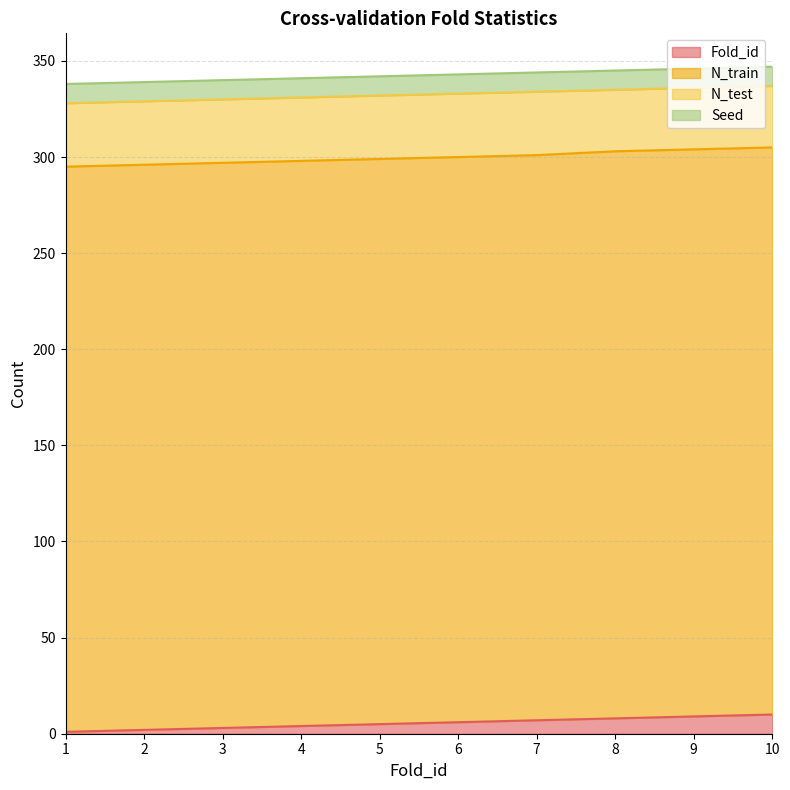

What is the sum of all Seed values?

100